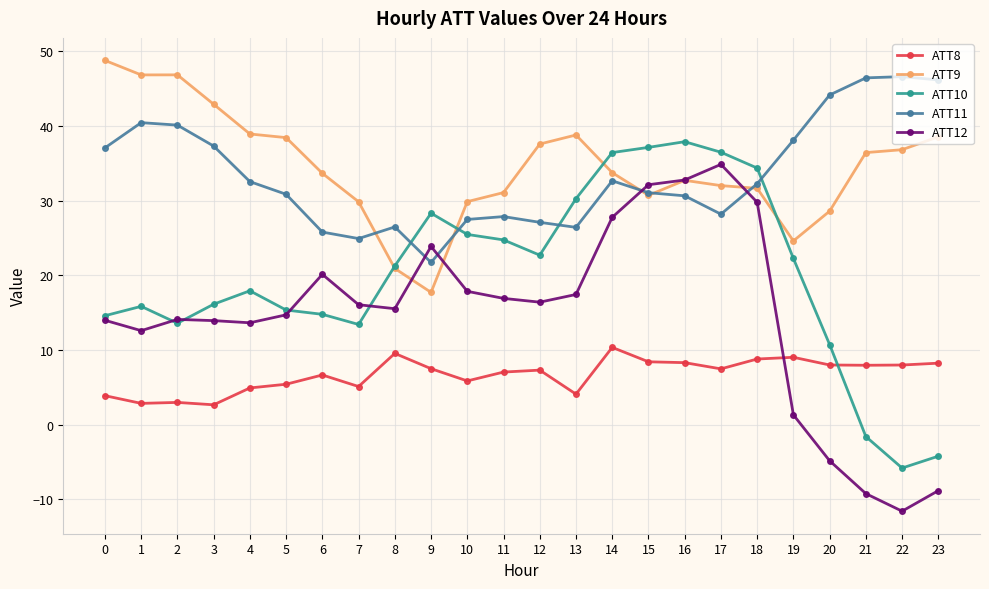

Rank the series at 23 from highest to lowest value.

ATT11, ATT9, ATT8, ATT10, ATT12